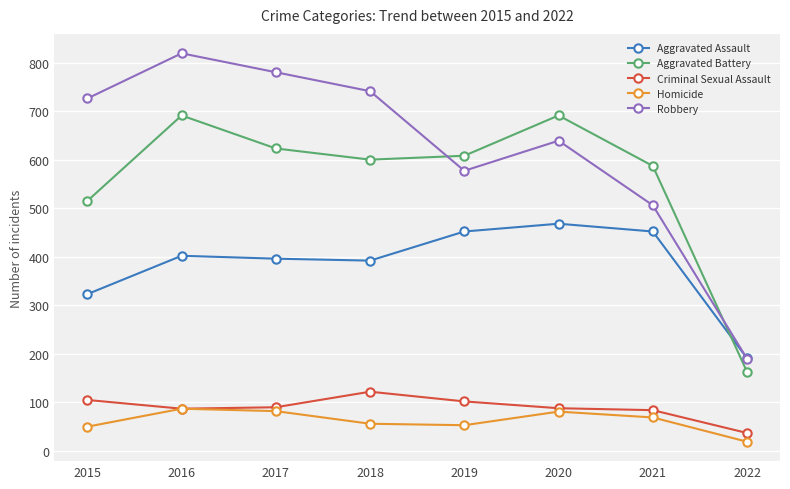

How many series are shown in this chart?

5